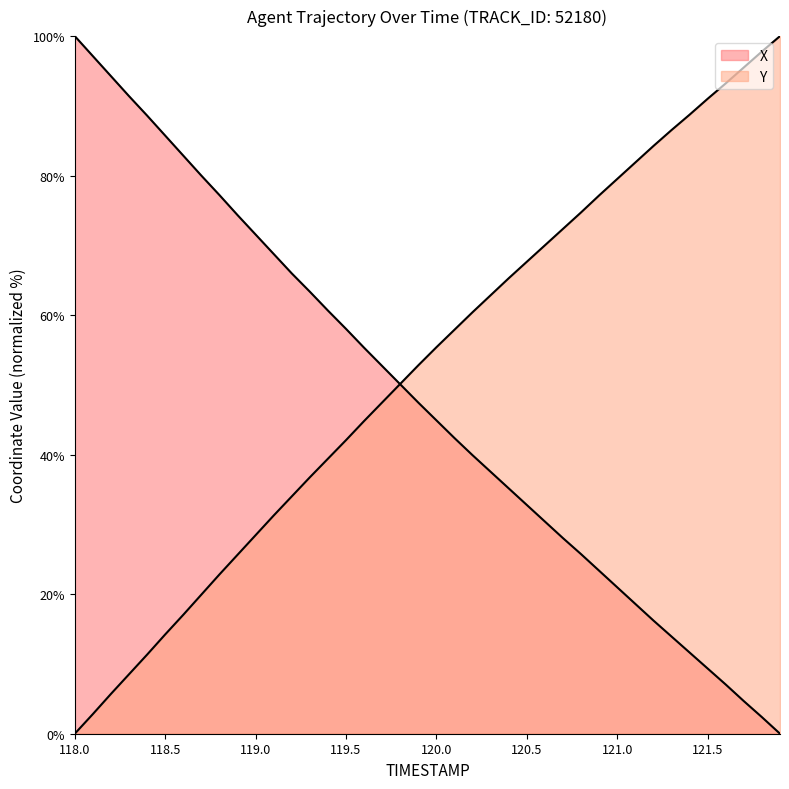

At which label is X closest to 50?

119.8